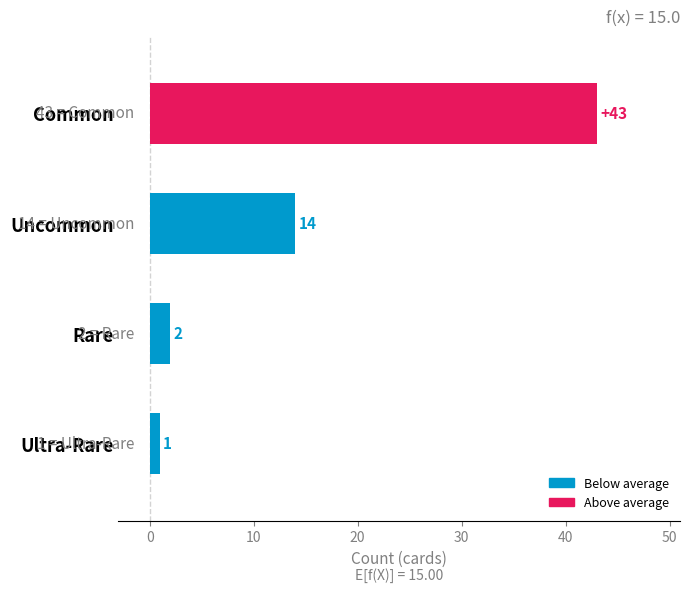

What is the difference between the maximum and minimum values?

42